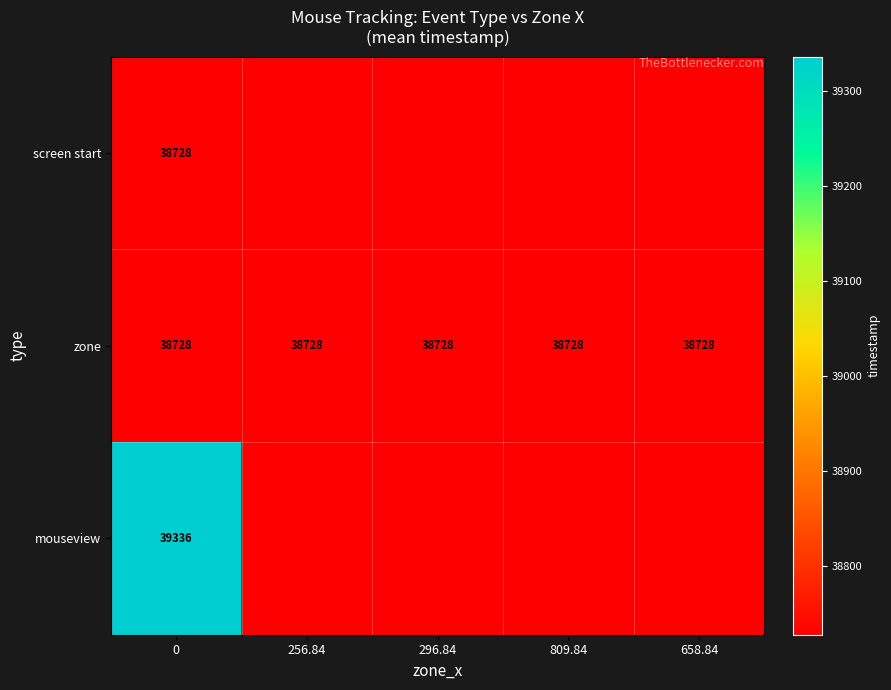

What is the sum of the zone values at 809.84 and 296.84?

77456.0